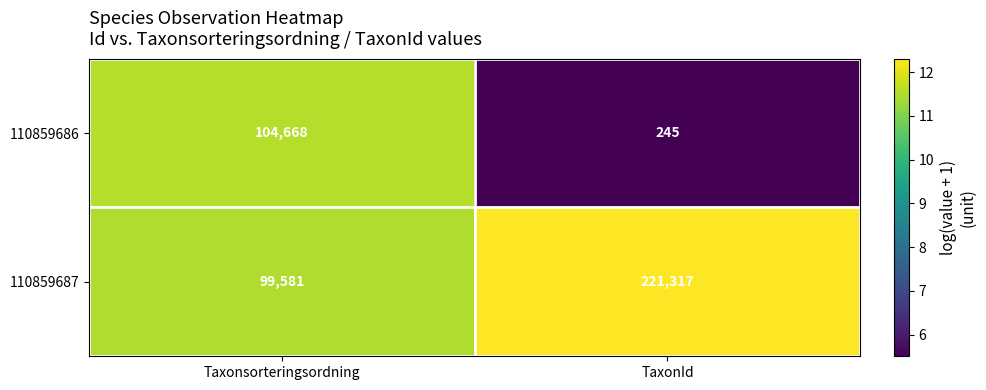

The value of 110859686 at Taxonsorteringsordning is 104668. True or false?

True